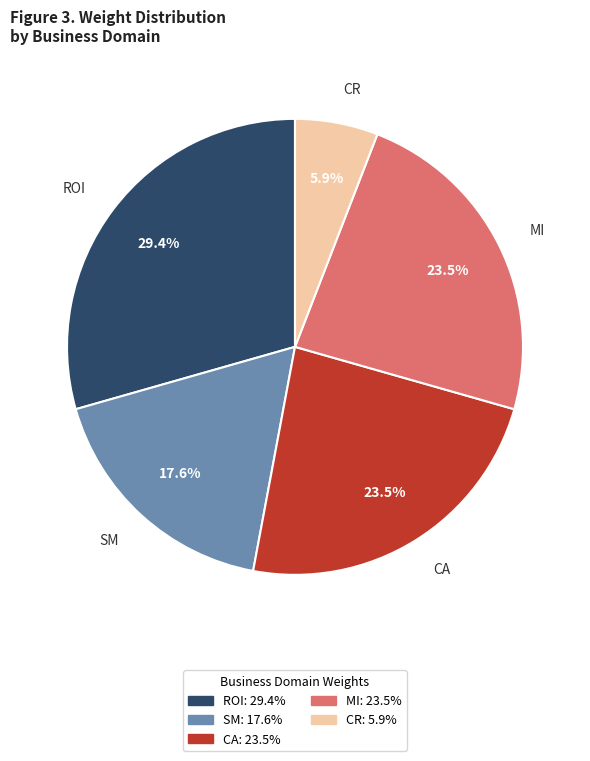

What is the smallest slice in the pie chart?

CR